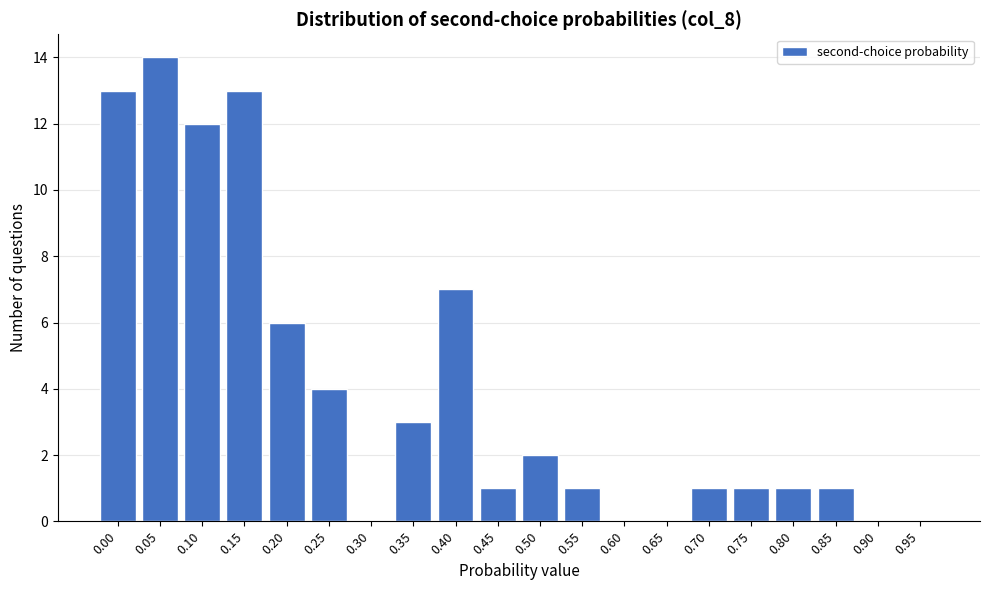

Reading left to right, list all the values displayed in this chart.

0.00=13	0.05=14	0.10=12	0.15=13	0.20=6	0.25=4	0.30=0	0.35=3	0.40=7	0.45=1	0.50=2	0.55=1	0.60=0	0.65=0	0.70=1	0.75=1	0.80=1	0.85=1	0.90=0	0.95=0